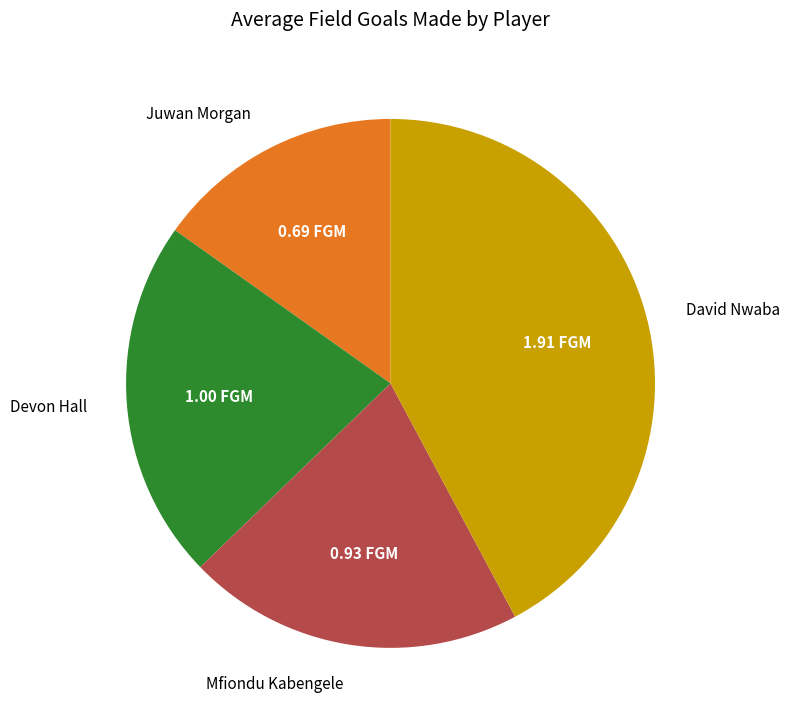

Rank the categories by value from lowest to highest.

Juwan Morgan, Mfiondu Kabengele, Devon Hall, David Nwaba